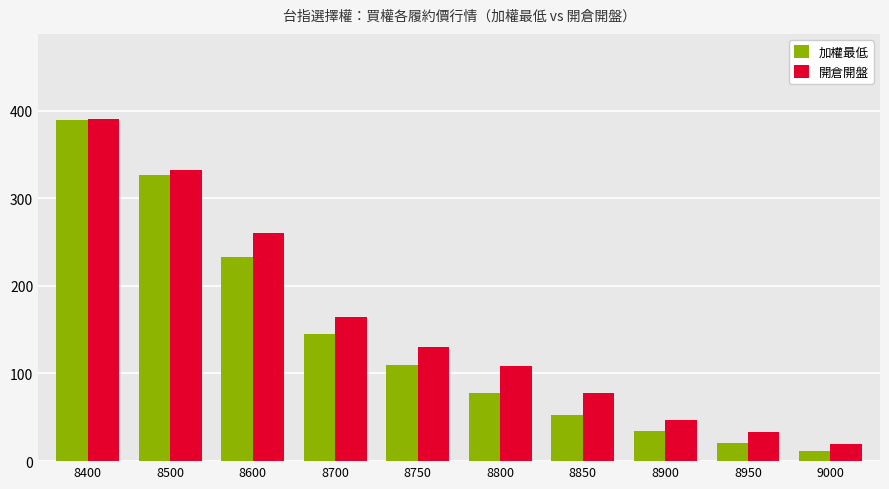

Which series has the widest spread of values?

加權最低